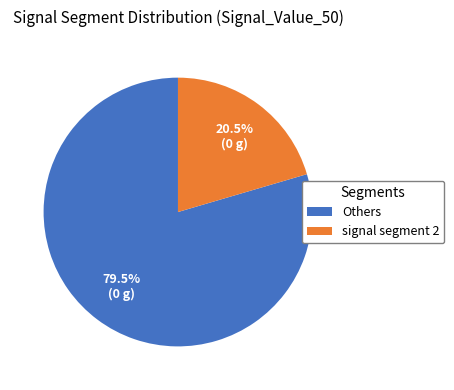

Which has a higher value, Others or signal segment 2?

Others